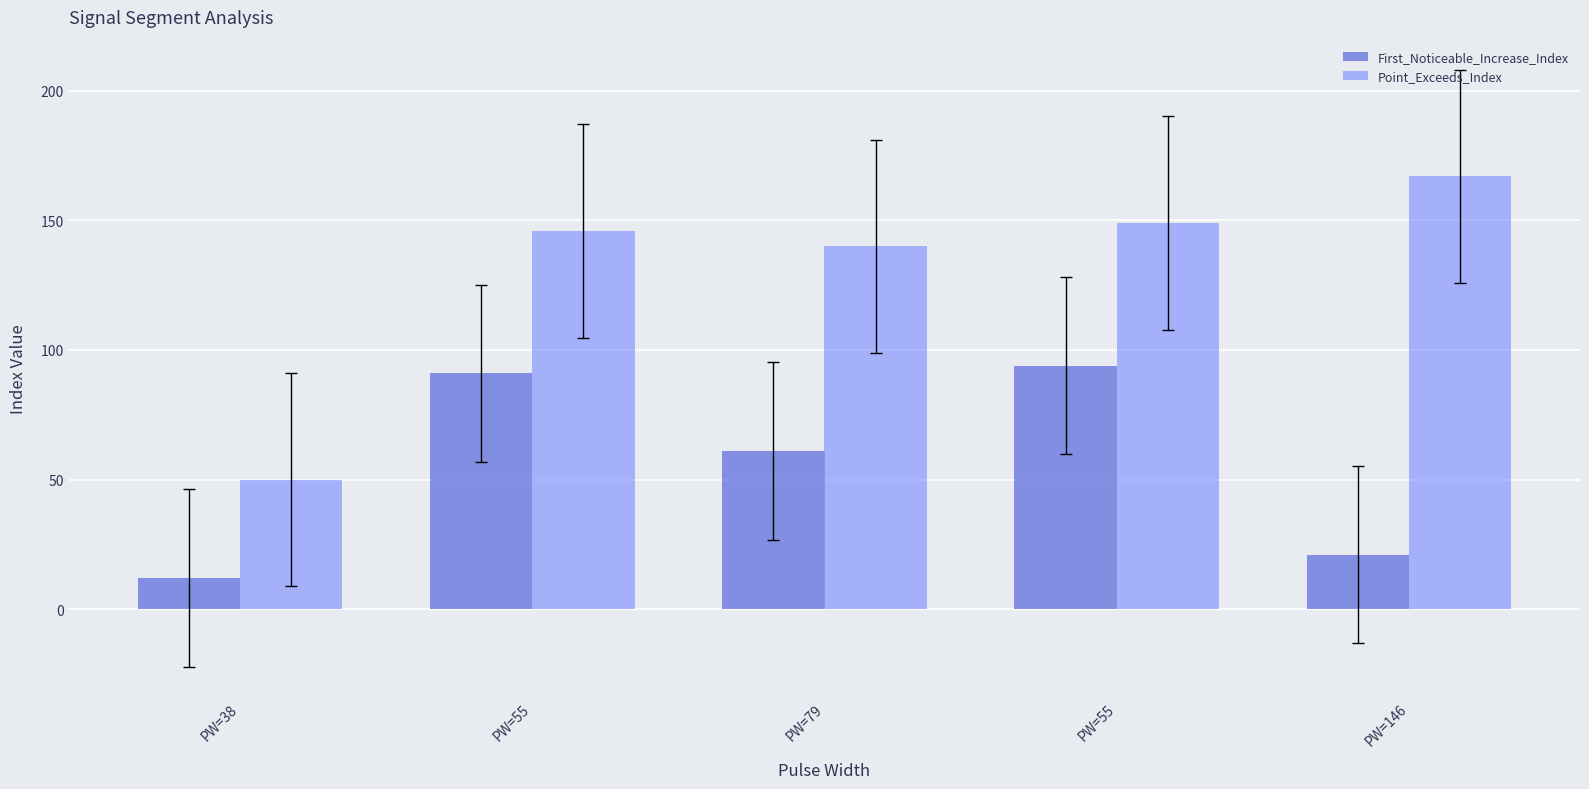

At which label does Point_Exceeds_Index first exceed 146?

PW=55